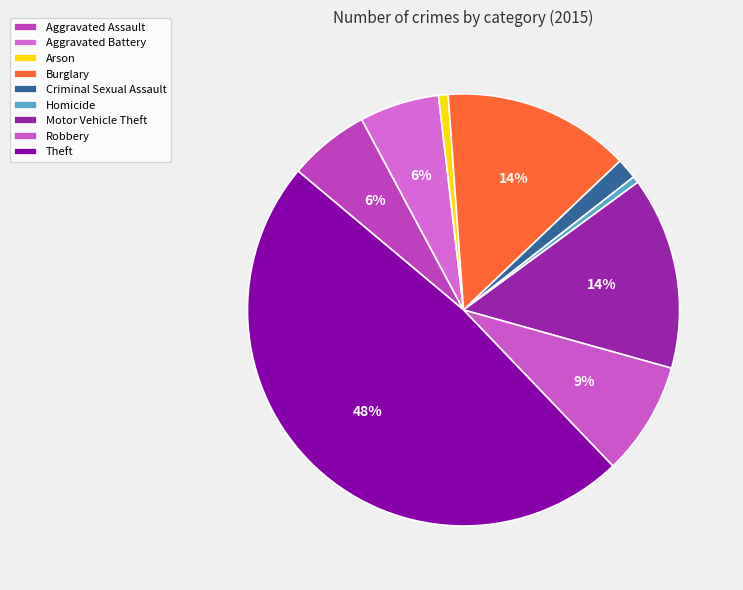

What is the ratio of the value at Aggravated Battery to the value at Motor Vehicle Theft?

0.4